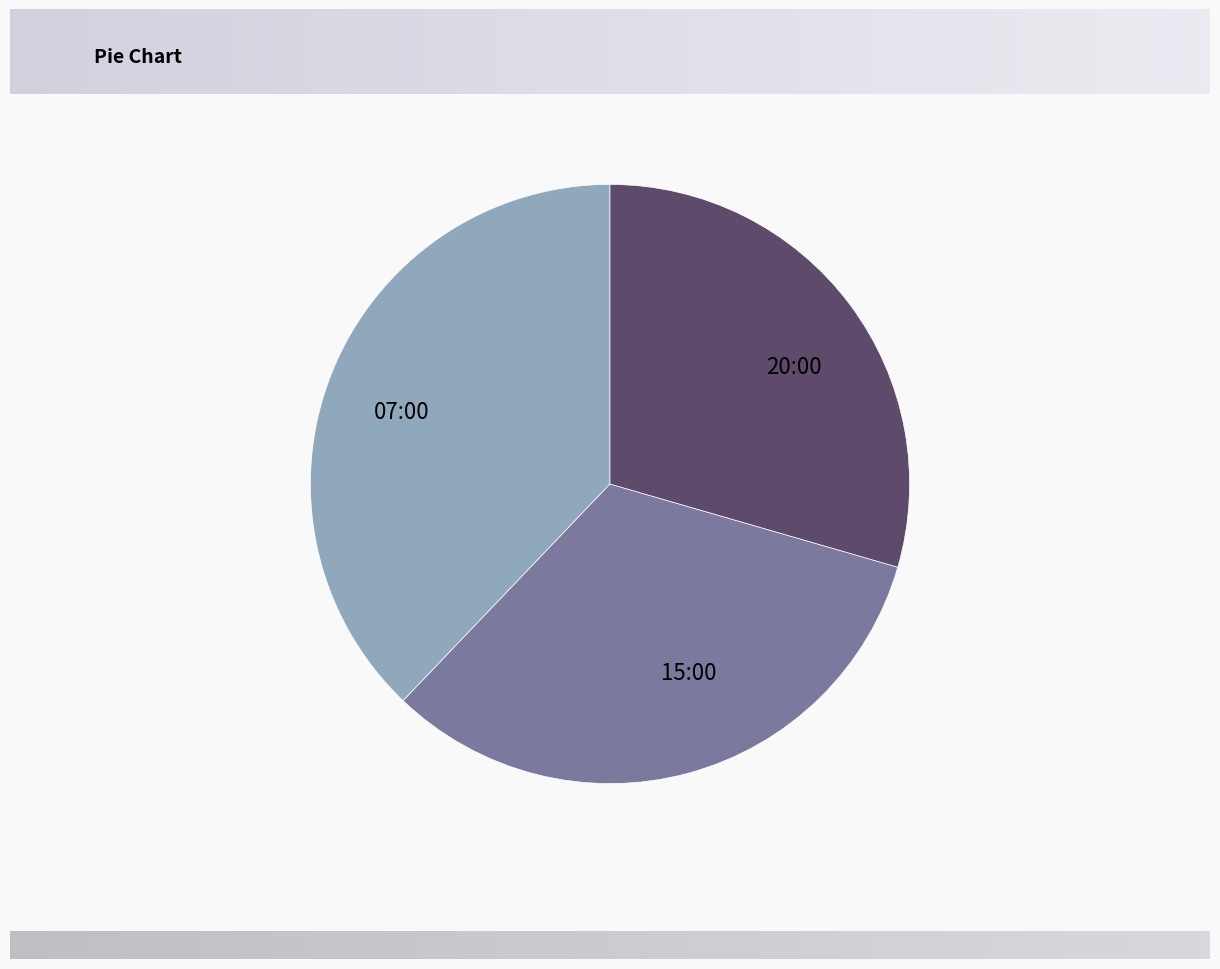

How many segments does this pie chart have?

3